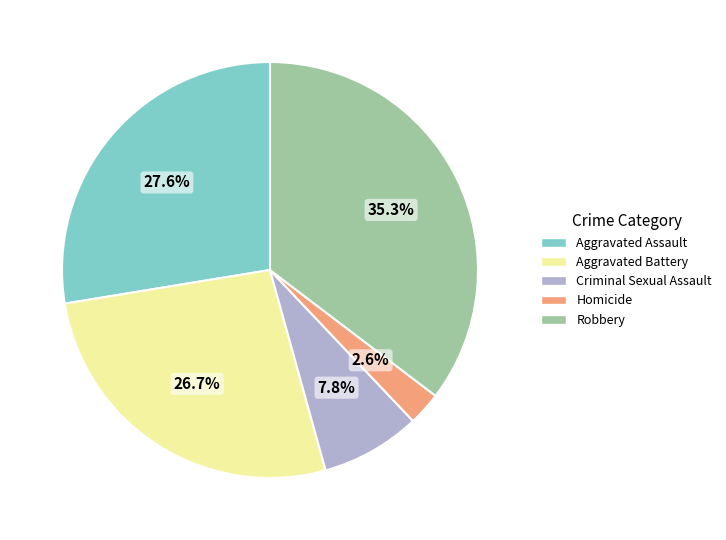

How much of the chart is everything except Aggravated Assault?

72.4%